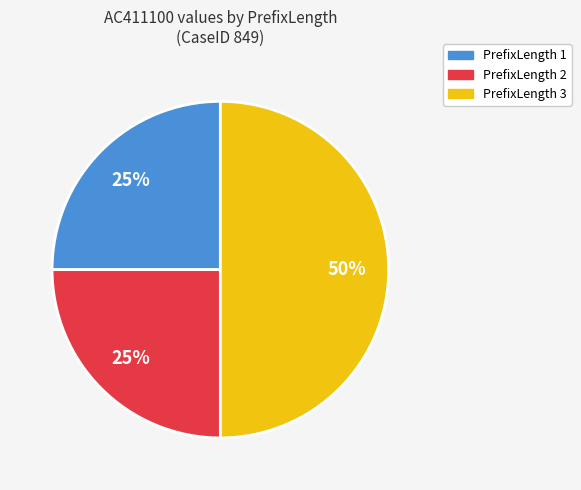

To the nearest percent, what is the average slice percentage?

33%